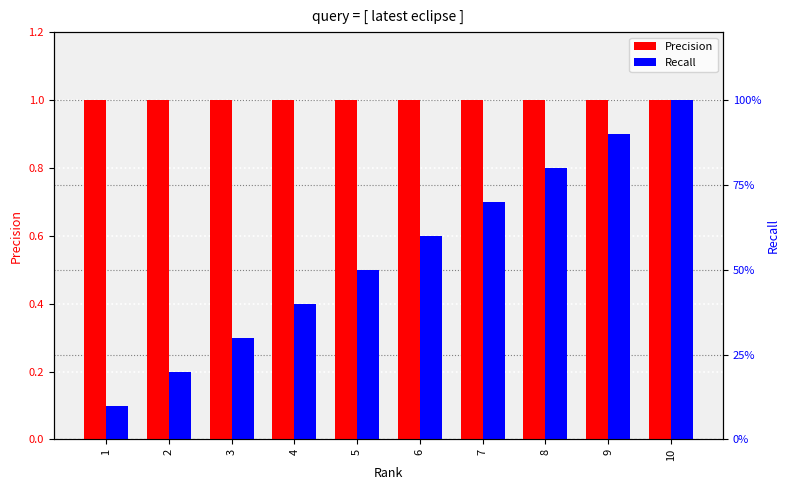

At which category is the sum across all series the highest?

10